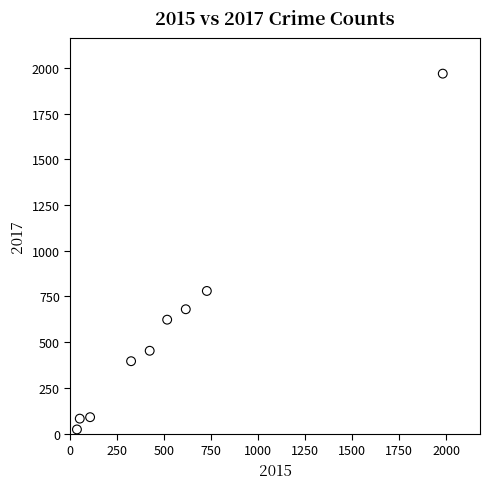

What Y value in the scatter plot is closest to 995?

780